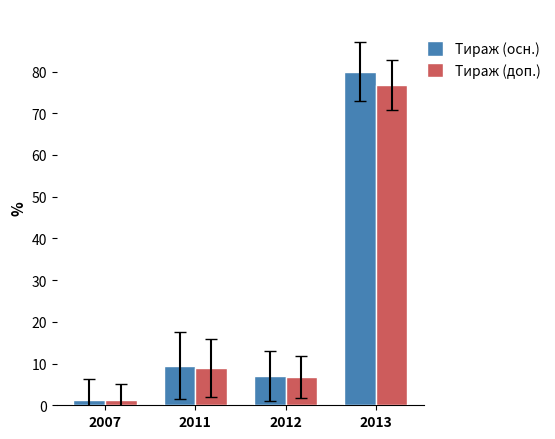

What is the smallest value displayed?

1.2